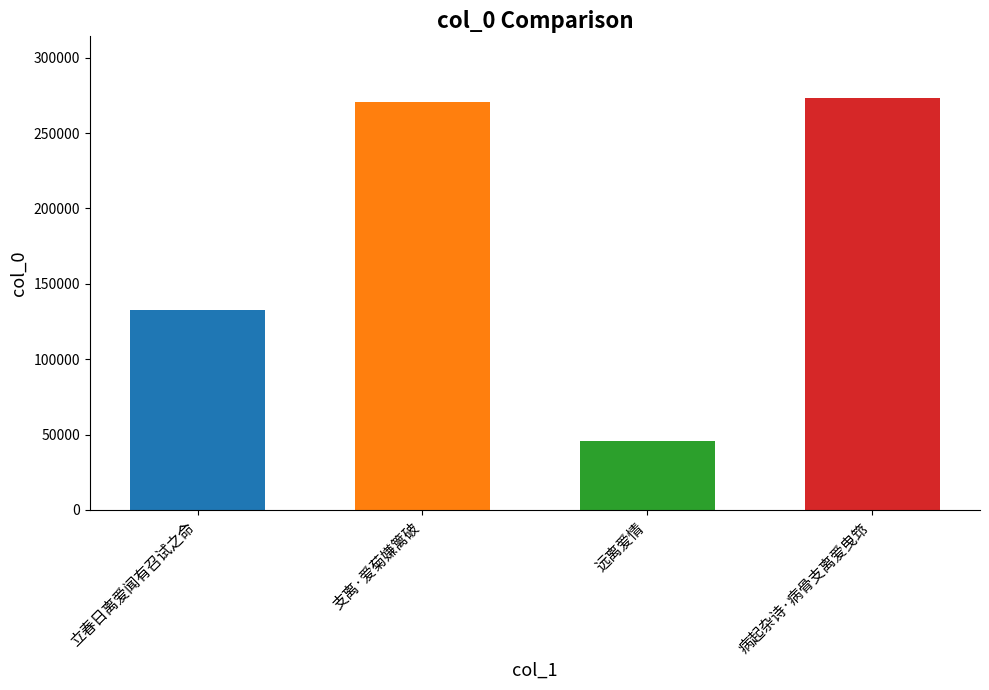

Rank the categories by value from lowest to highest.

远离爱情, 立春日离爱闻有召试之命, 支离·爱菊嫌篱破, 病起杂诗·病骨支离爱曳筇